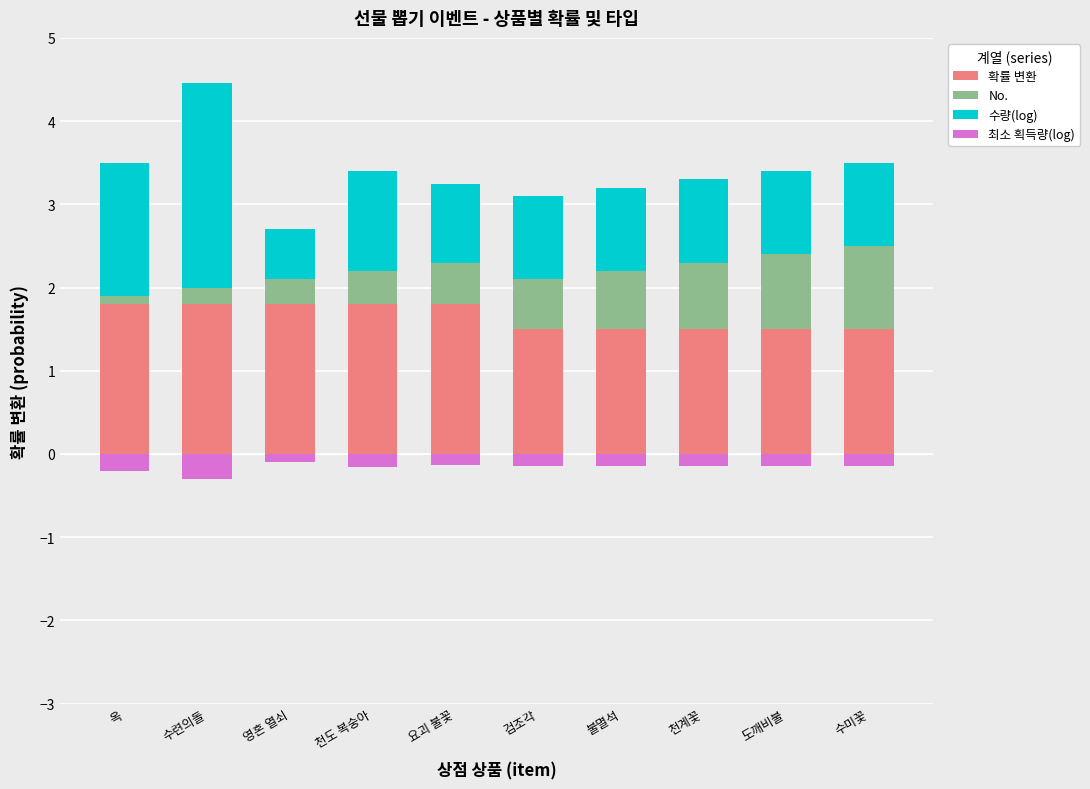

How many series are shown in this chart?

4